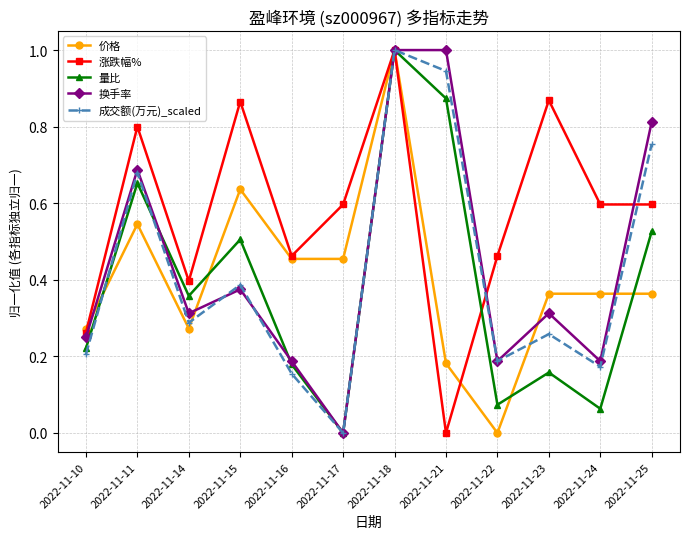

The value of 换手率 at 2022-11-10 is 0.2. True or false?

True